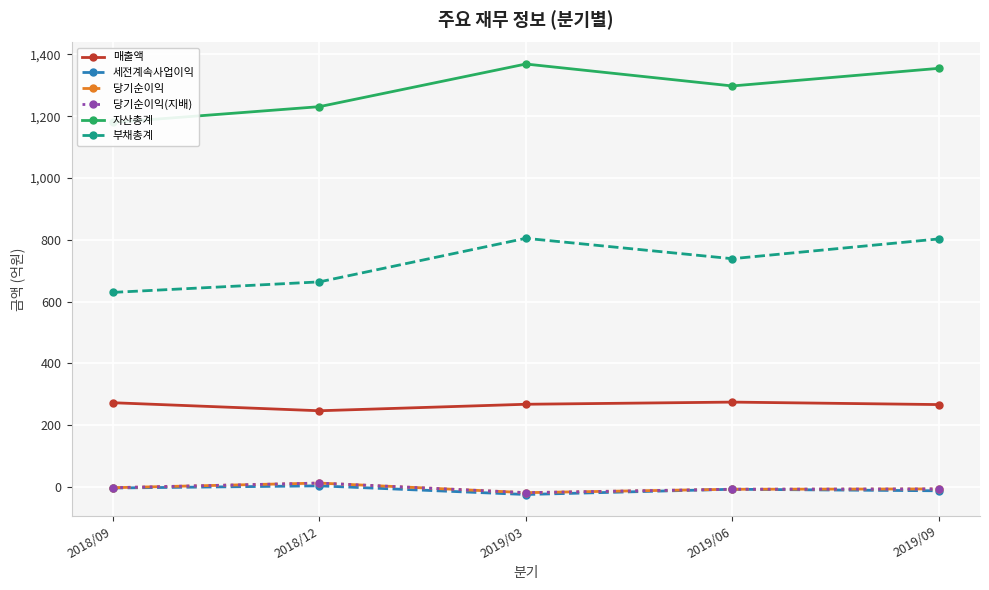

The 자산총계 series shows 1355 at 2019/09. True or false?

True